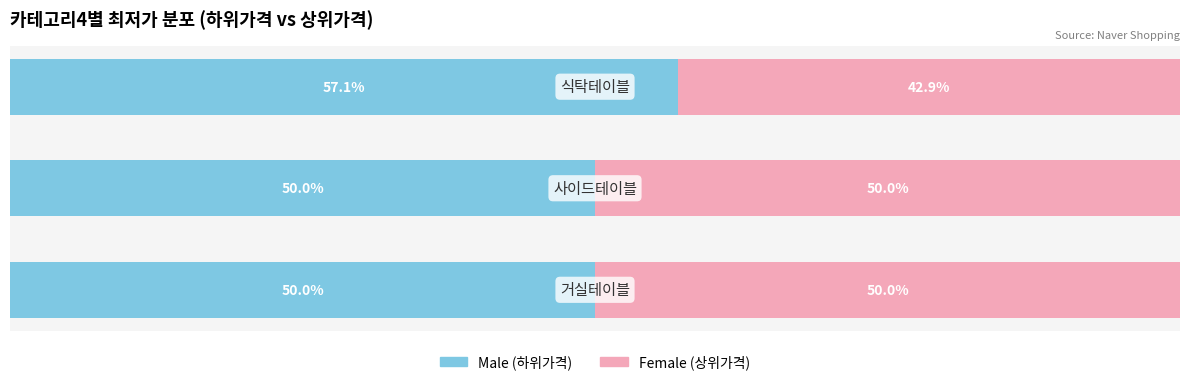

How many bars are there in each group?

2